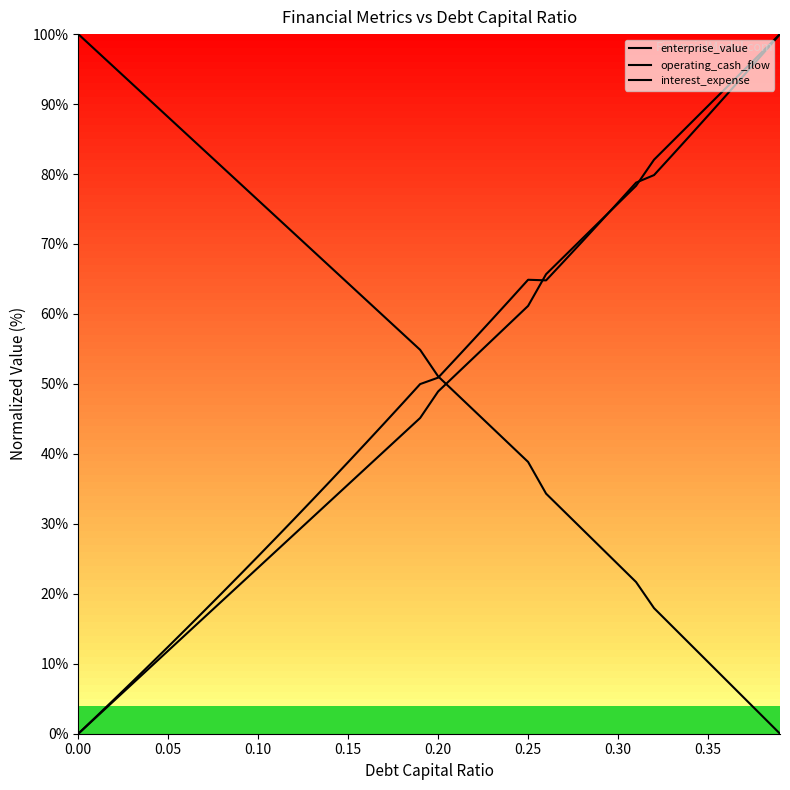

Which series has the largest total across all categories?

operating_cash_flow